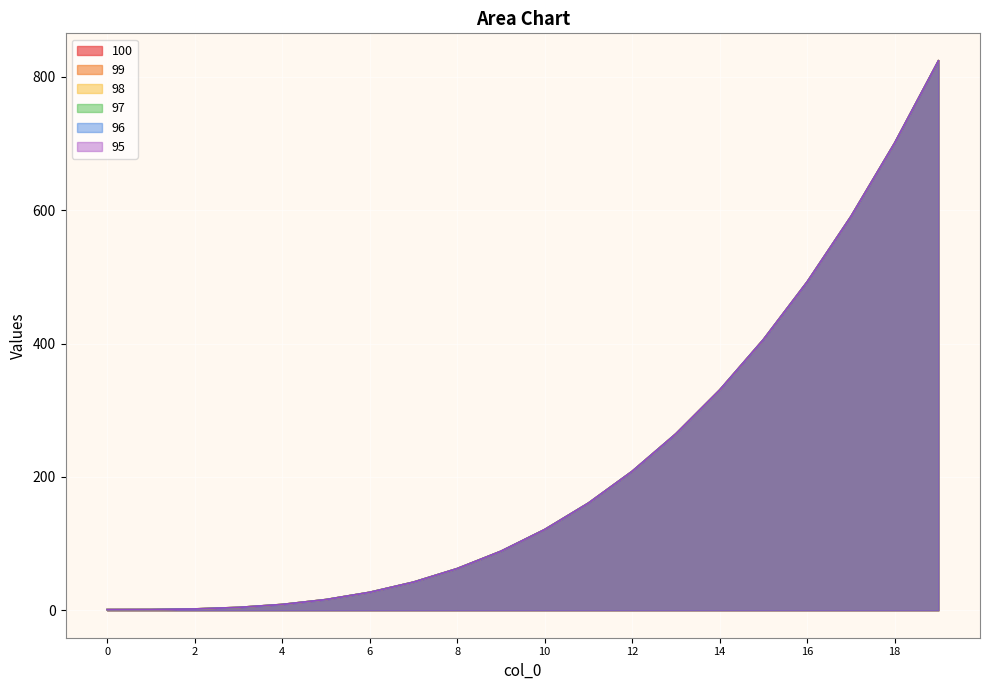

At which label does 100 first exceed 120?

10